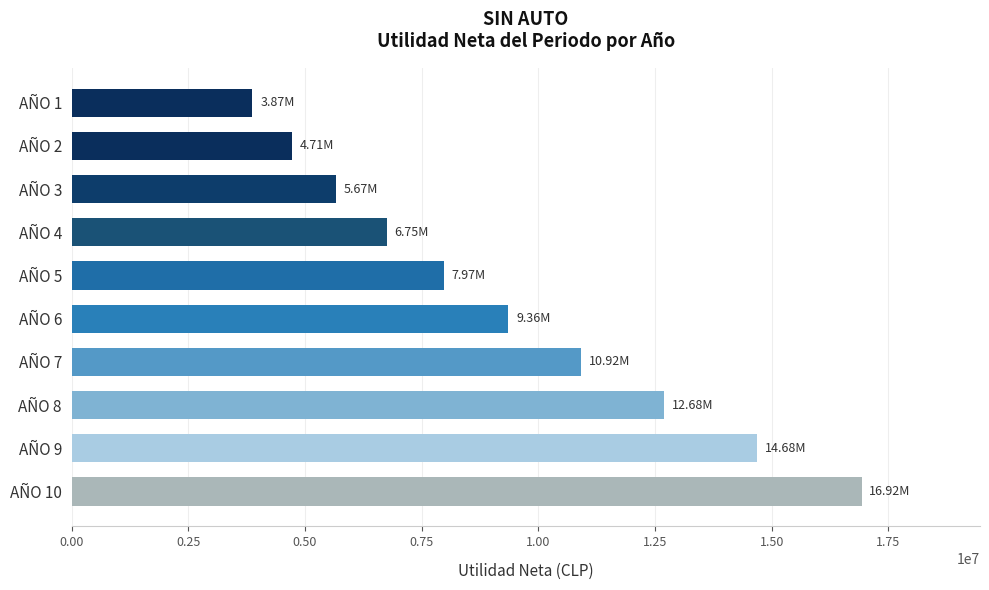

At which label is the value closest to 10396850?

AÑO 7